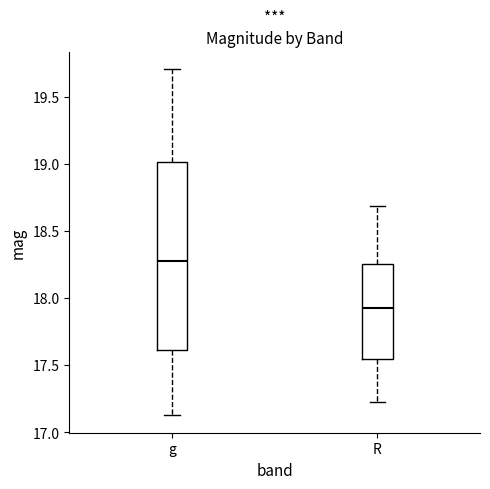

Which box is the tallest, from its lower edge to its upper edge?

g